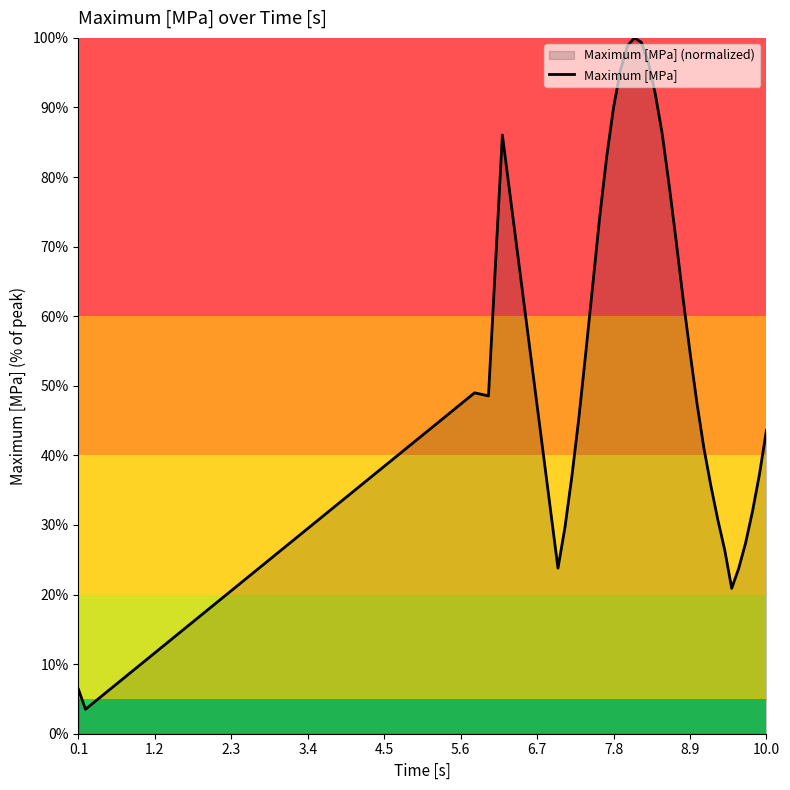

How many lines are shown in the chart?

1